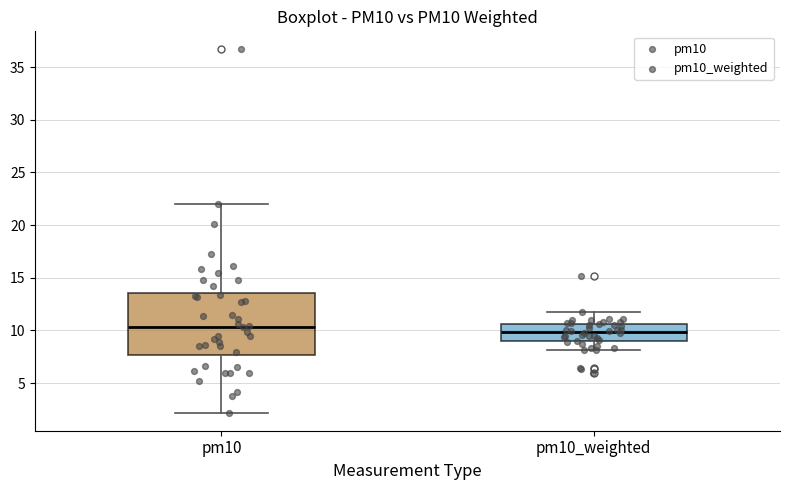

Reading left to right, transcribe this box plot: for each box, give where its median line is, the range the box spans, and where its two whiskers end, as read against the y-axis. The values are not printed on the chart, so give them approximately, as read against the axis.

pm10: median 10.5, box 7.5 to 13.5, whiskers 2.0 to 22.0
pm10_weighted: median 10.0, box 9.0 to 10.5, whiskers 8.0 to 12.0